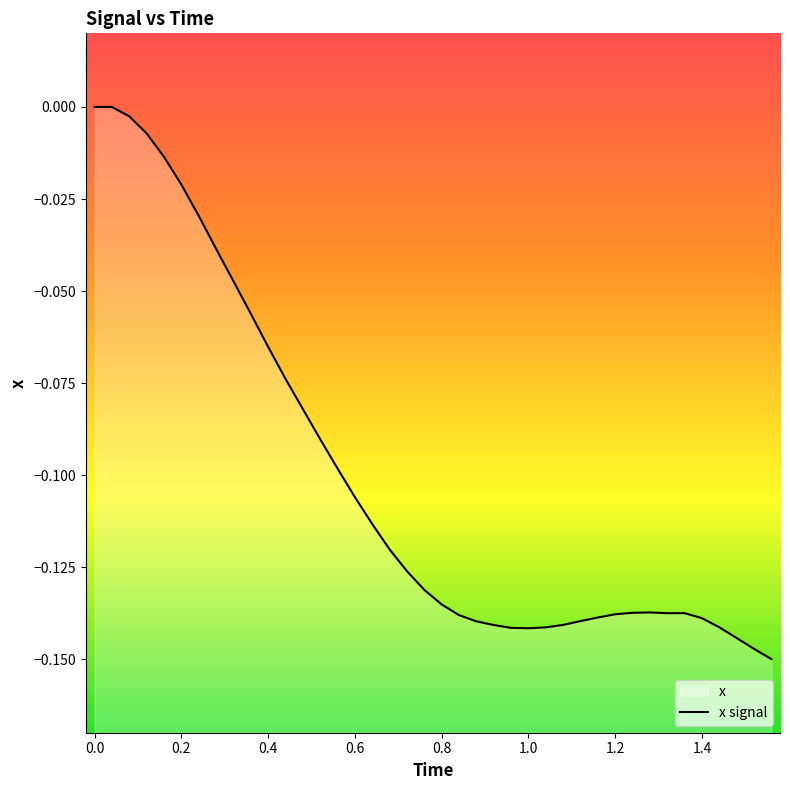

What is the sum of all values?

-4.0